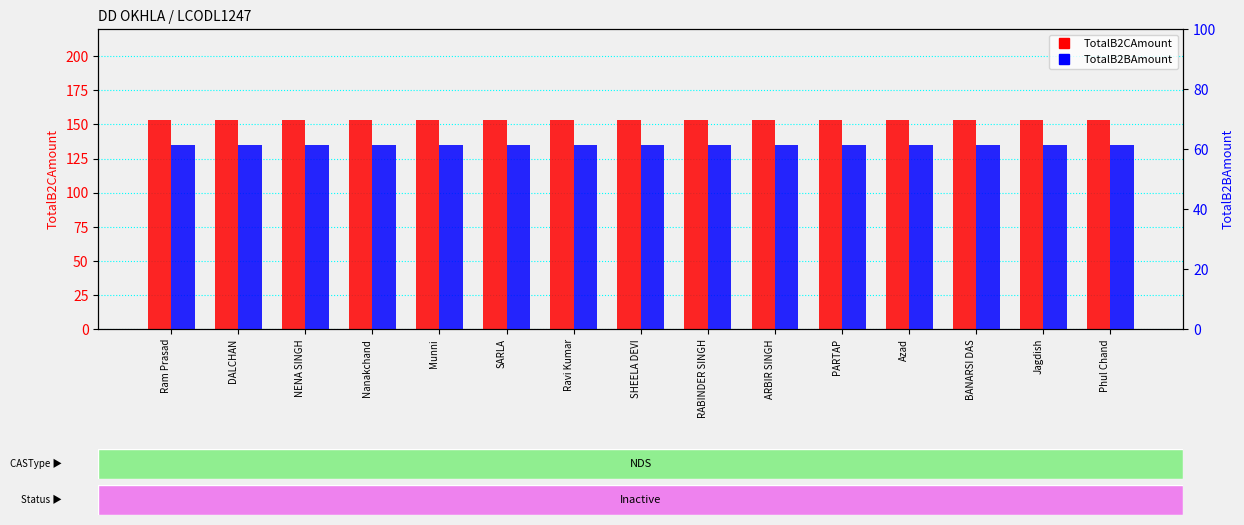

Reading left to right, list all the values displayed in this chart.

TotalB2CAmount: Ram Prasad=153.4	DALCHAN=153.4	NENA SINGH=153.4	Nanakchand=153.4	Munni=153.4	SARLA=153.4	Ravi Kumar=153.4	SHEELA DEVI=153.4	RABINDER SINGH=153.4	ARBIR SINGH=153.4	PARTAP=153.4	Azad=153.4	BANARSI DAS=153.4	Jagdish=153.4	Phul Chand=153.4
TotalB2BAmount: Ram Prasad=61.4	DALCHAN=61.4	NENA SINGH=61.4	Nanakchand=61.4	Munni=61.4	SARLA=61.4	Ravi Kumar=61.4	SHEELA DEVI=61.4	RABINDER SINGH=61.4	ARBIR SINGH=61.4	PARTAP=61.4	Azad=61.4	BANARSI DAS=61.4	Jagdish=61.4	Phul Chand=61.4